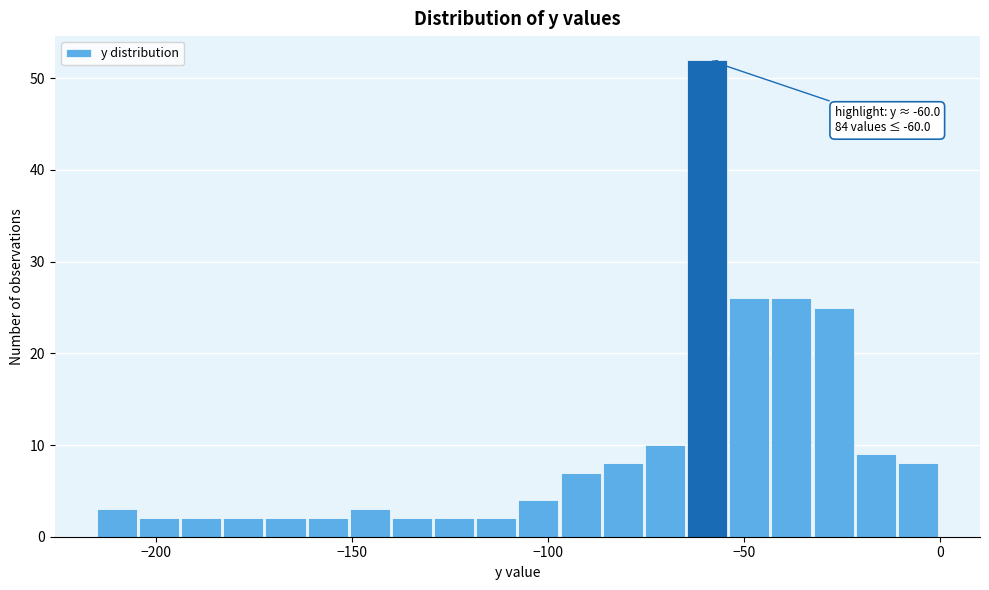

Read against the x-axis, roughly where is the centre of the tallest bar?

-60